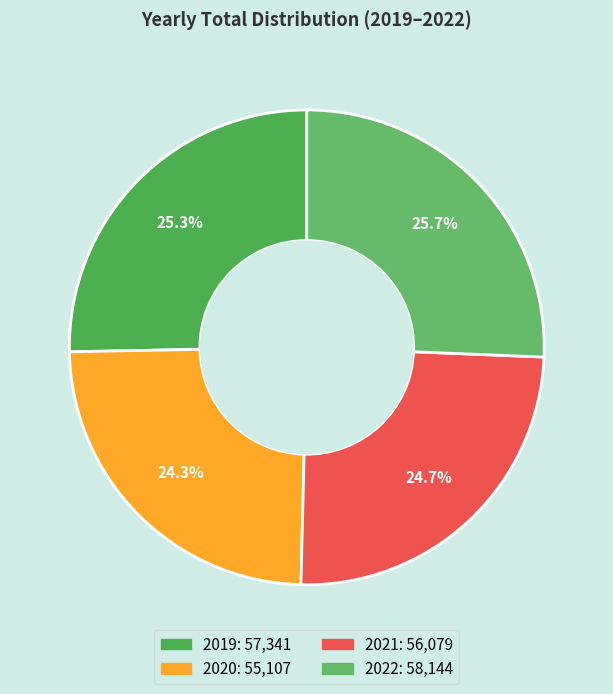

What is the total percentage of 2020 and 2022?

50.0%